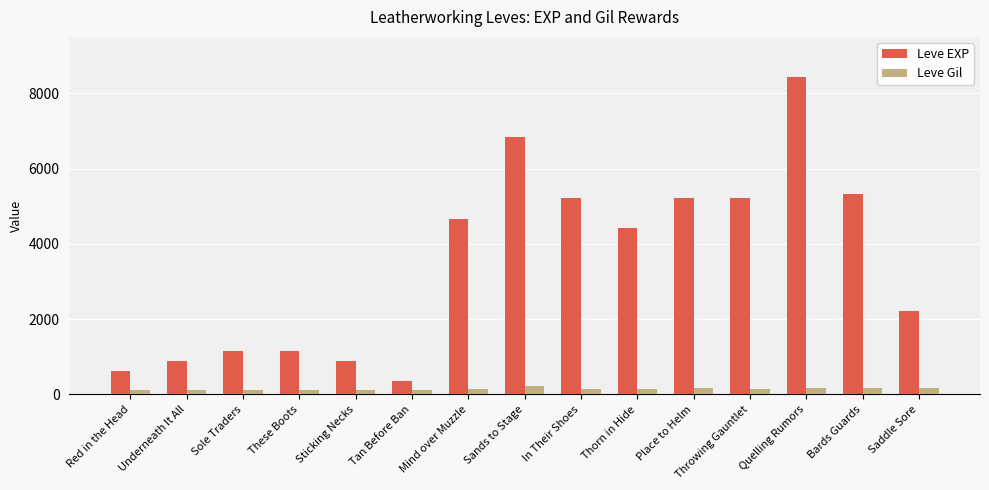

What is the sum of the Leve EXP values at Underneath It All and Bards Guards?

6230